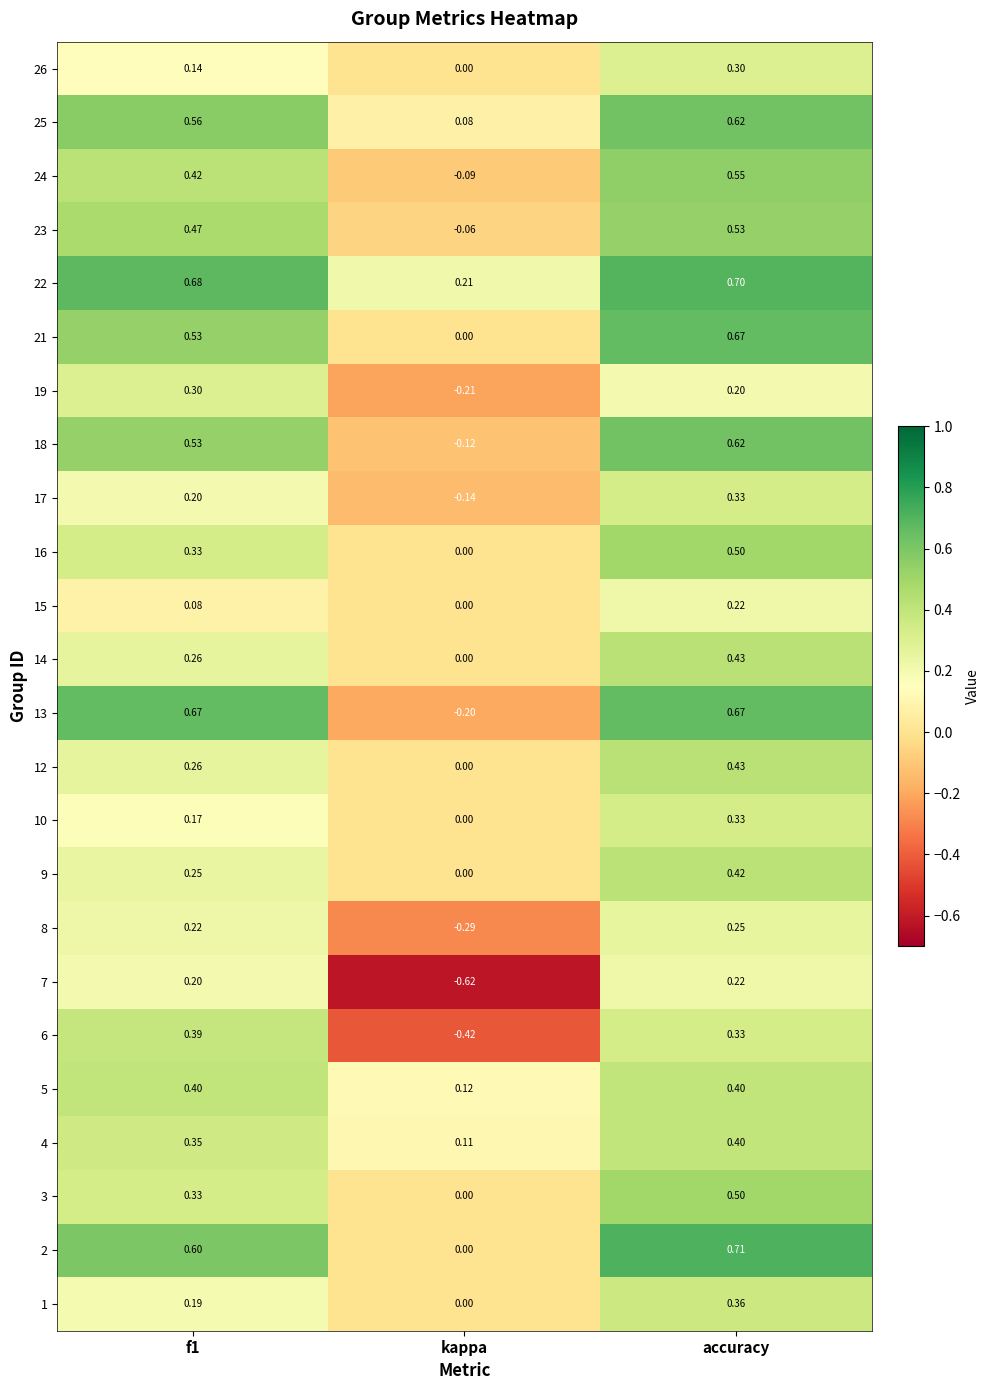

Where is 16 nearest to the value 0?

kappa